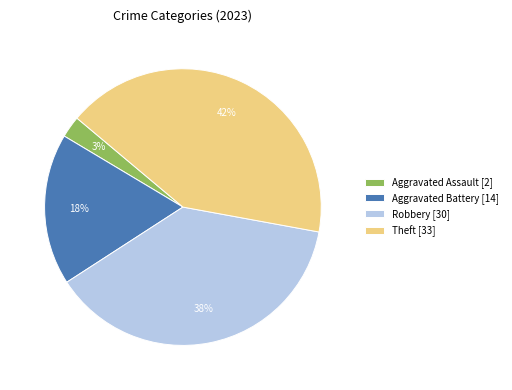

The Aggravated Assault [2] slice represents 12% of the pie. True or false?

False